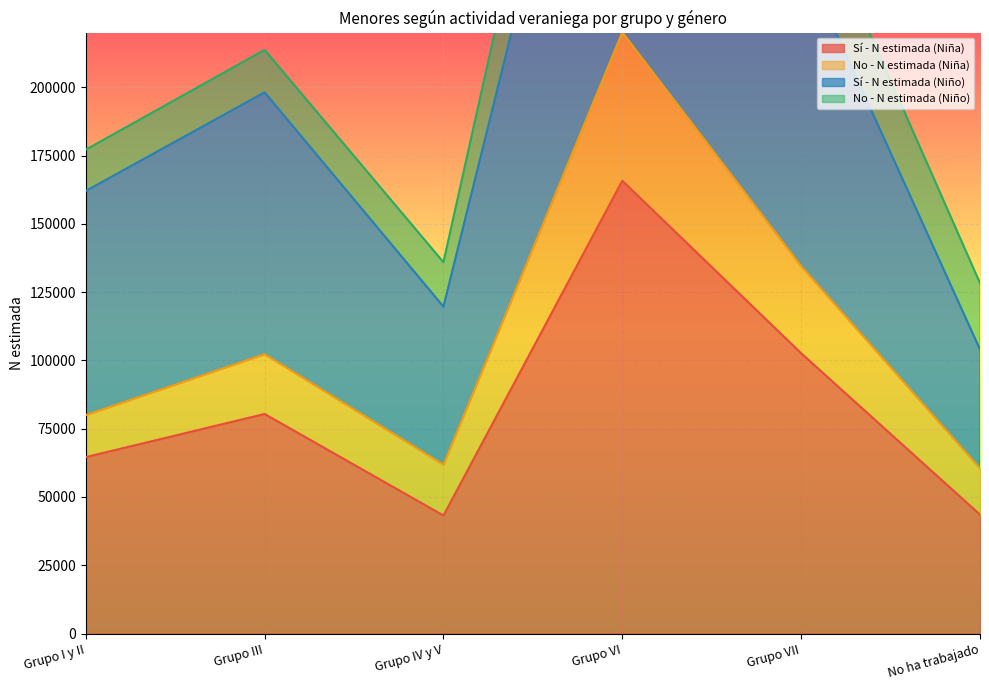

True or false: Sí - N estimada (Niña) has a value of 165769 at Grupo VI.

True